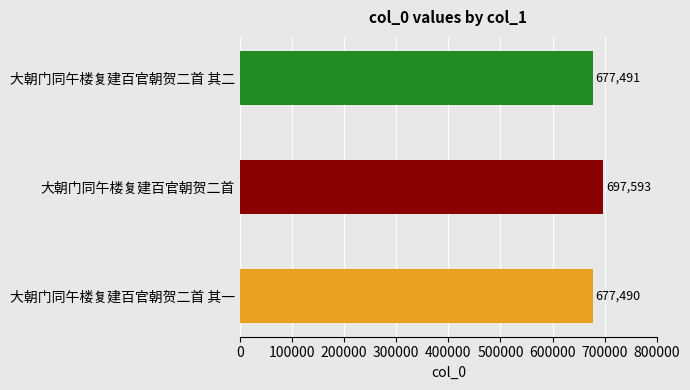

What is the difference between the maximum and minimum values?

20103